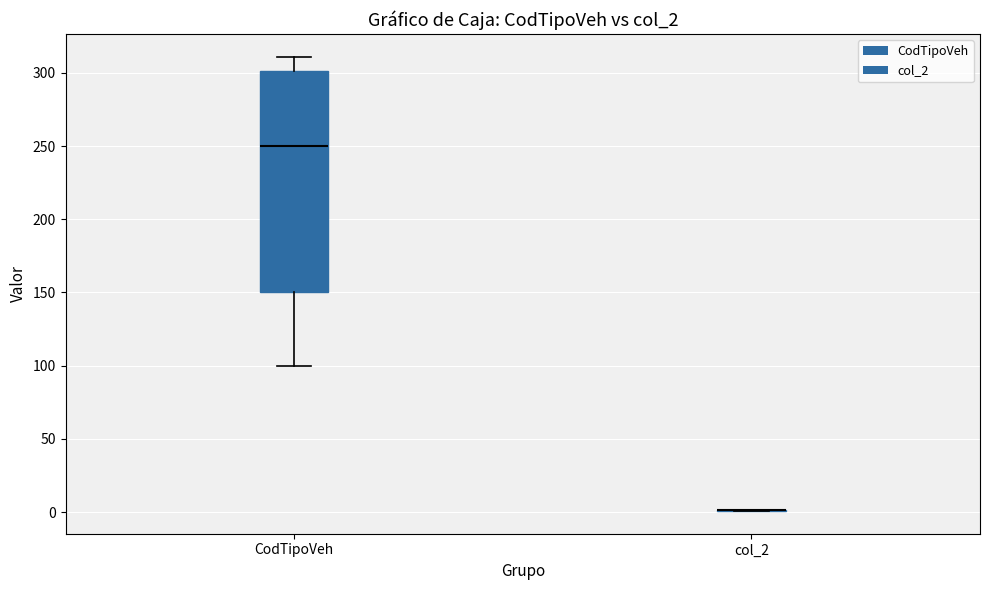

Reading left to right, read every box against the y-axis: the position of its median line, the range the box covers, and the ends of its whiskers. The values are not printed on the chart, so give them approximately, as read against the axis.

CodTipoVeh: median 250, box 150 to 300, whiskers 100 to 310
col_2: box collapsed to a line at 0, whiskers 0 to 0